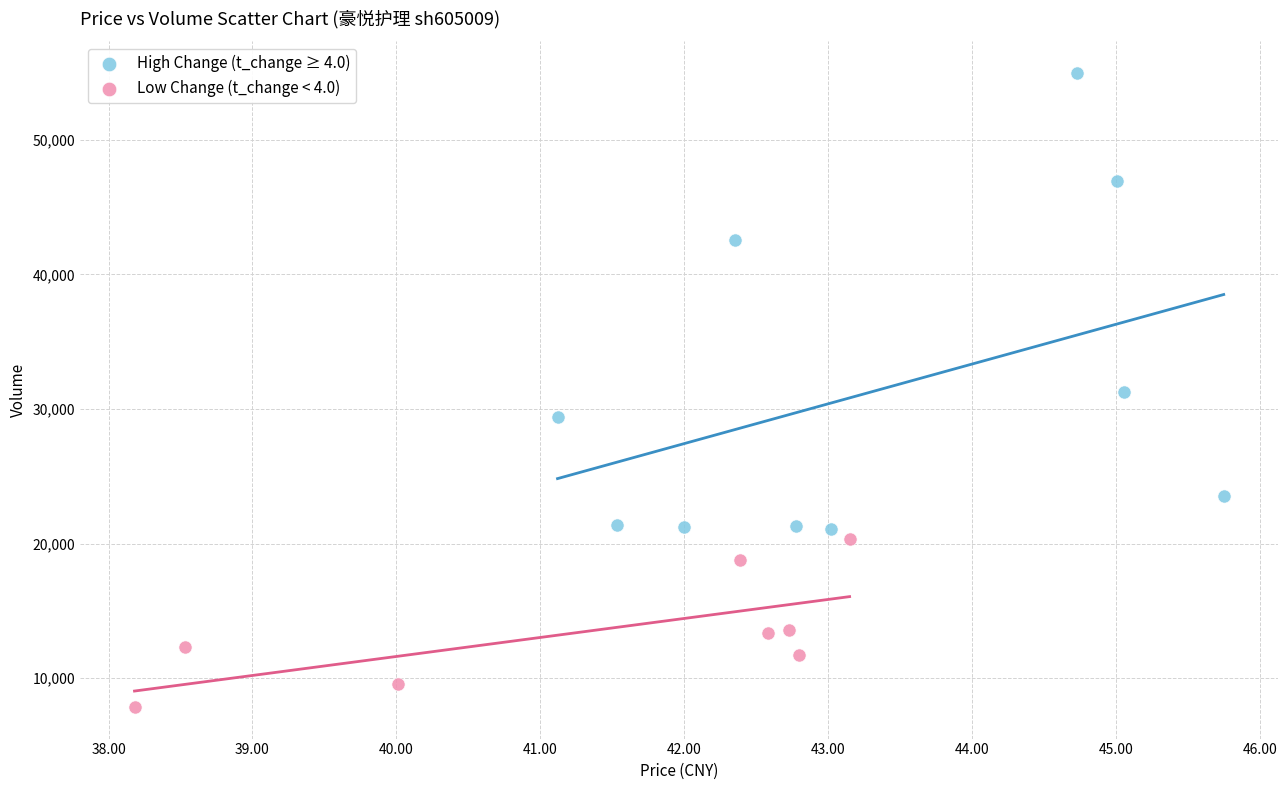

Which series has the largest Y range (max minus min)?

High Change (t_change ≥ 4.0)